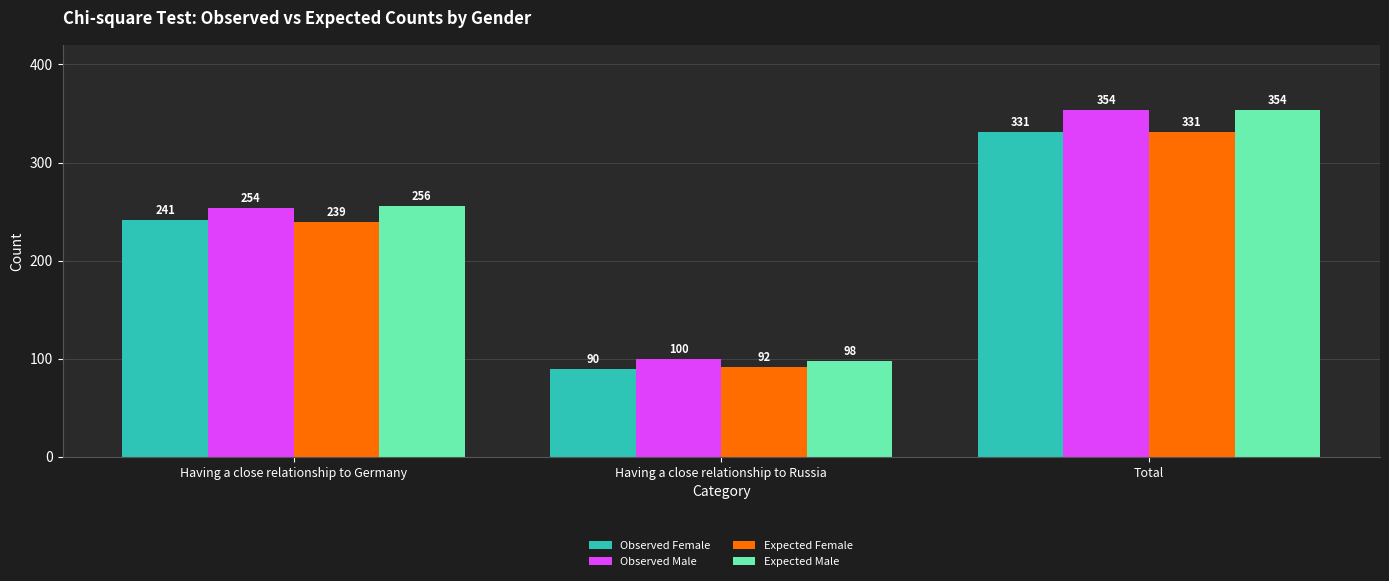

What is the average value of the Expected Male series?

236.0